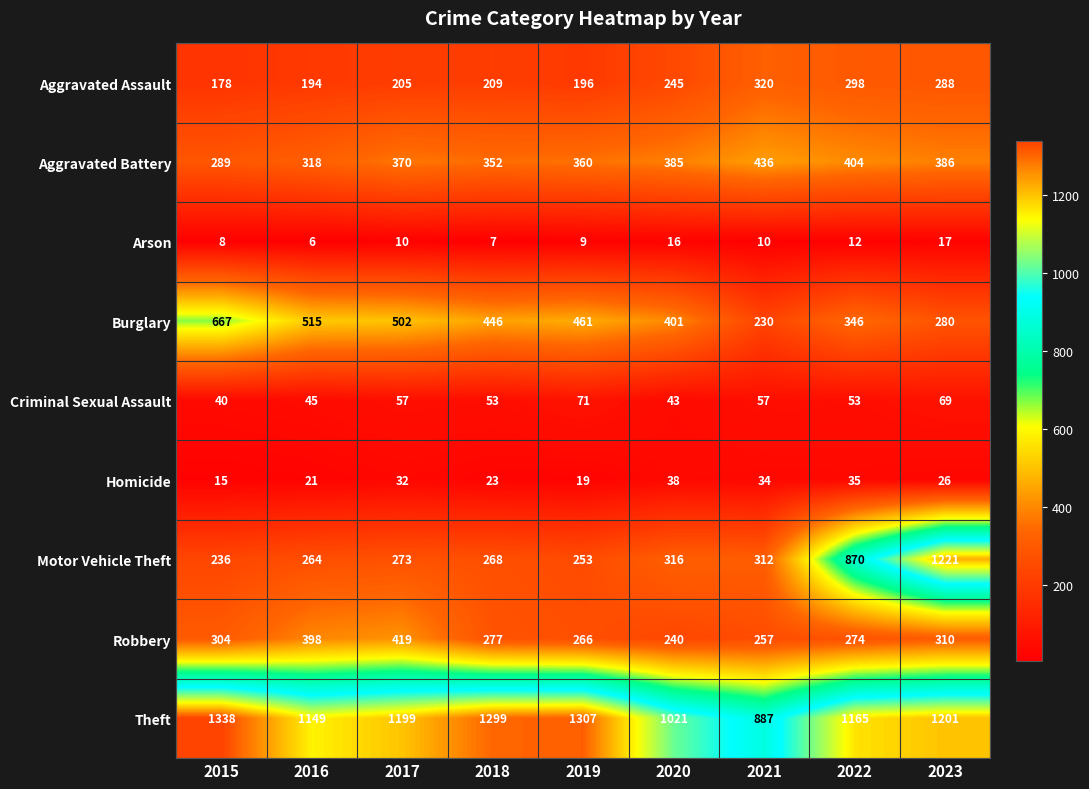

What is the sum of the Criminal Sexual Assault values at 2021 and 2017?

114